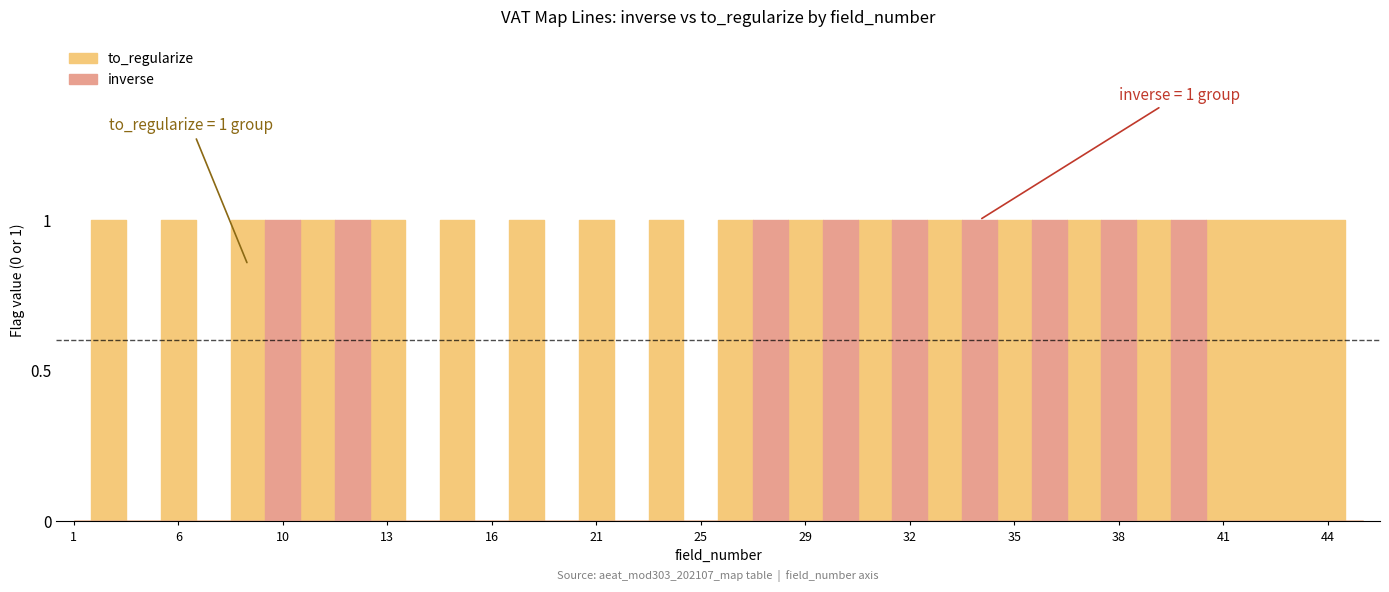

What is the maximum value shown in the chart?

1